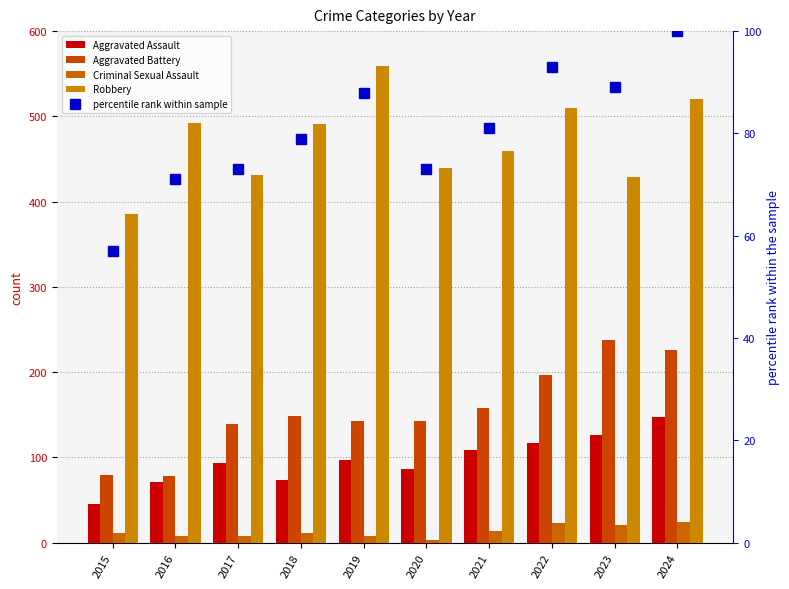

What is the sum of the percentile rank within sample values at 2015 and 2018?

136